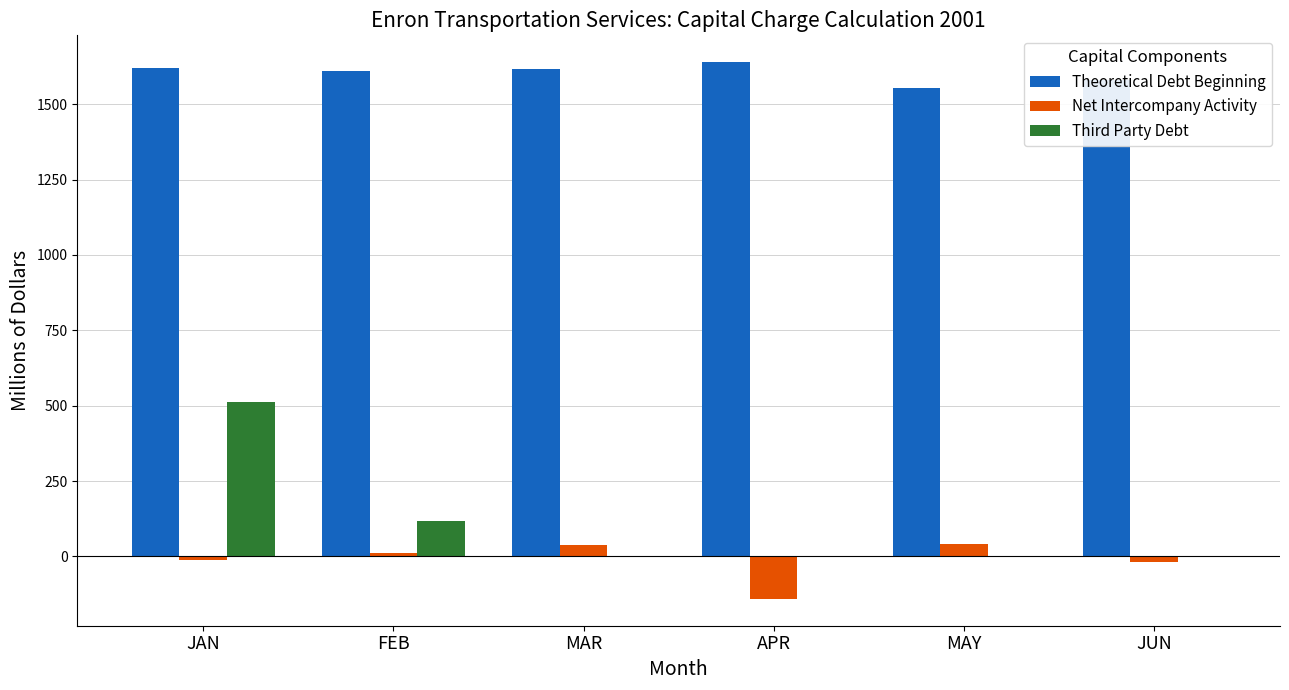

Between MAR and JUN, which series saw the biggest shift?

Net Intercompany Activity